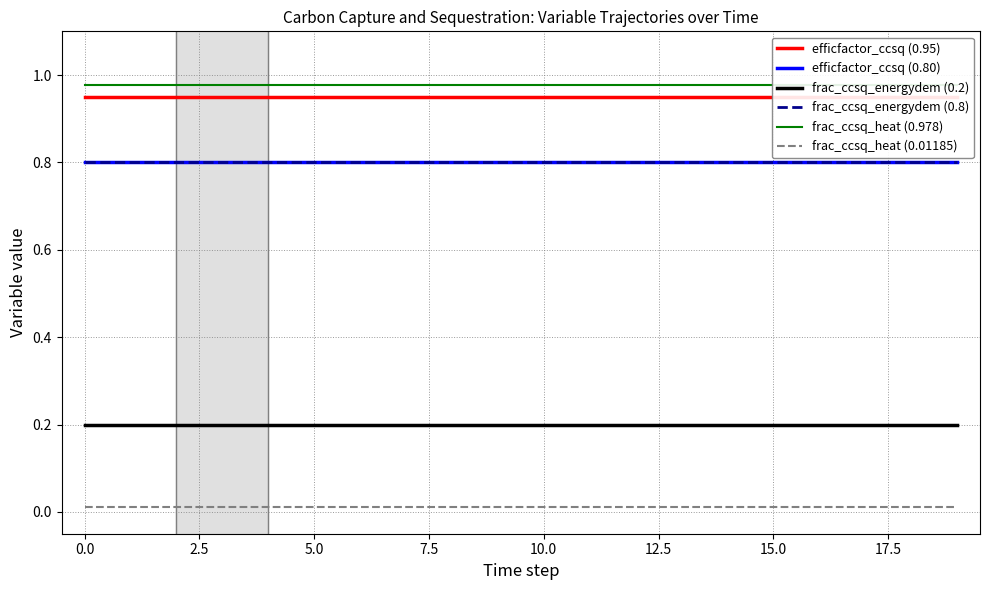

Rank the series at 10 from lowest to highest value.

frac_ccsq_heat (0.01185), frac_ccsq_energydem (0.2), efficfactor_ccsq (0.80), frac_ccsq_energydem (0.8), efficfactor_ccsq (0.95), frac_ccsq_heat (0.978)